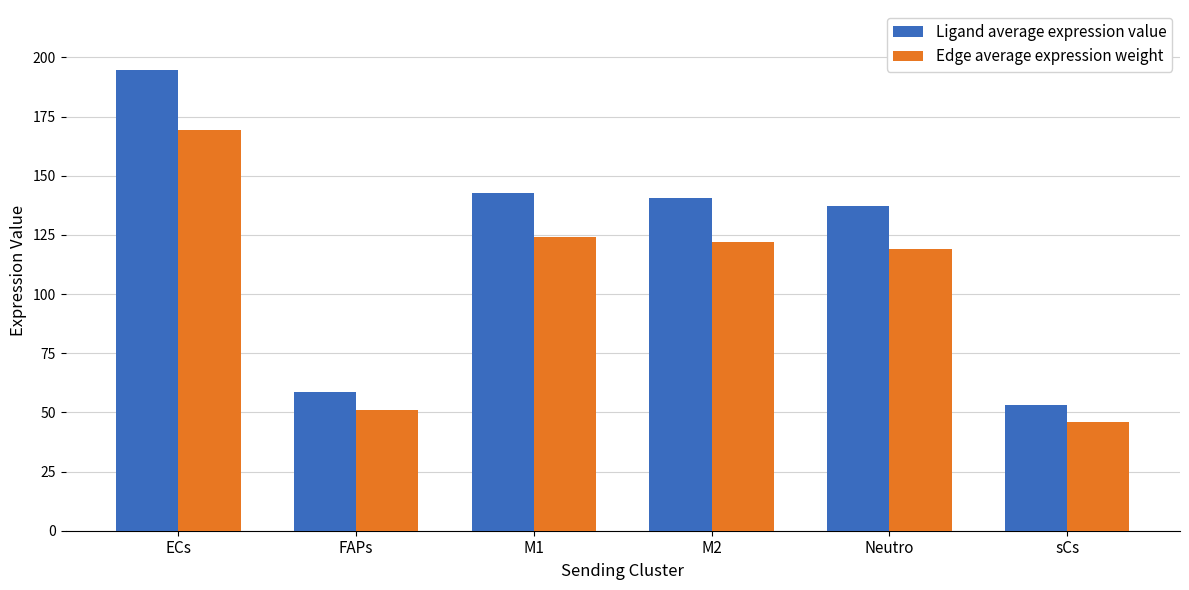

True or false: Ligand average expression value has a value of 14.1 at FAPs.

False